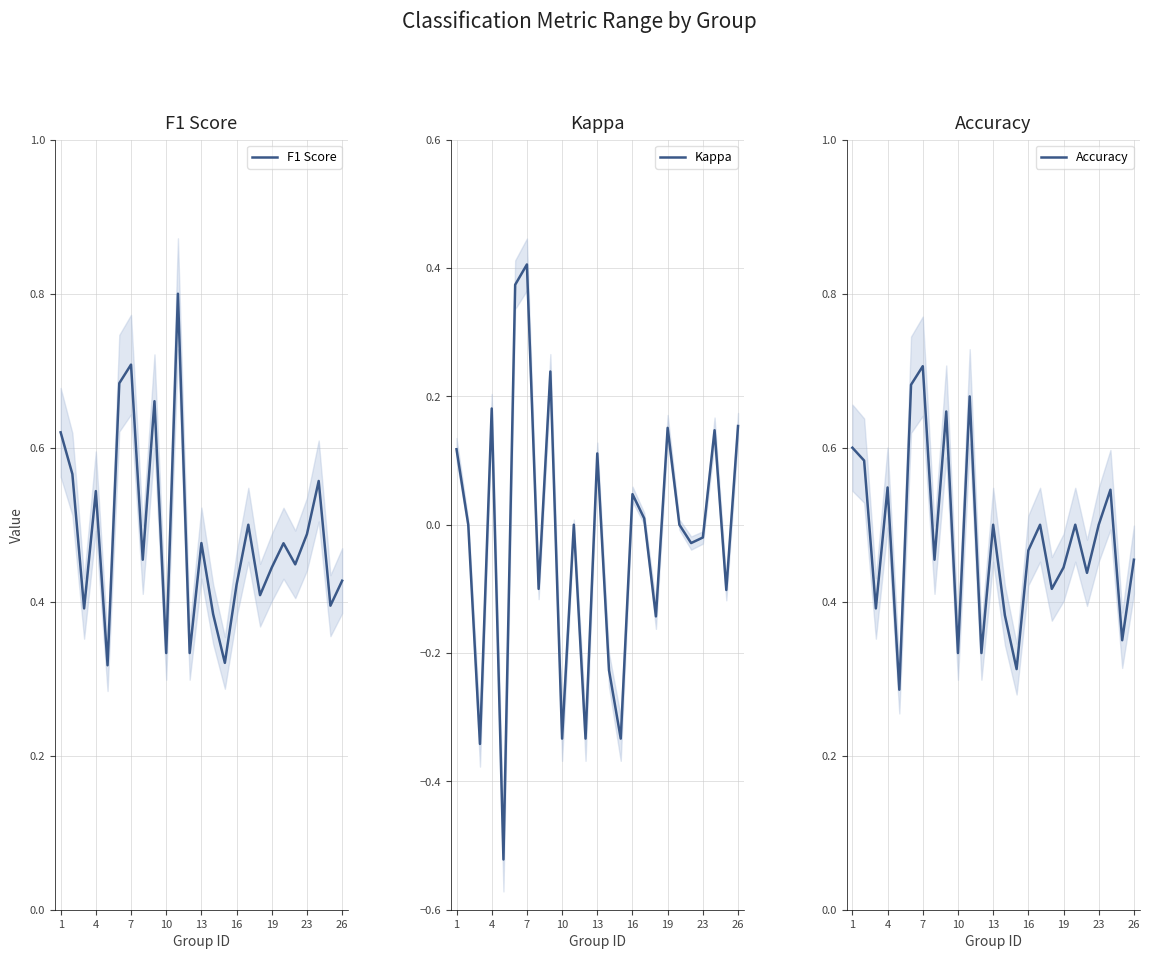

What is the minimum value for Accuracy?

0.3